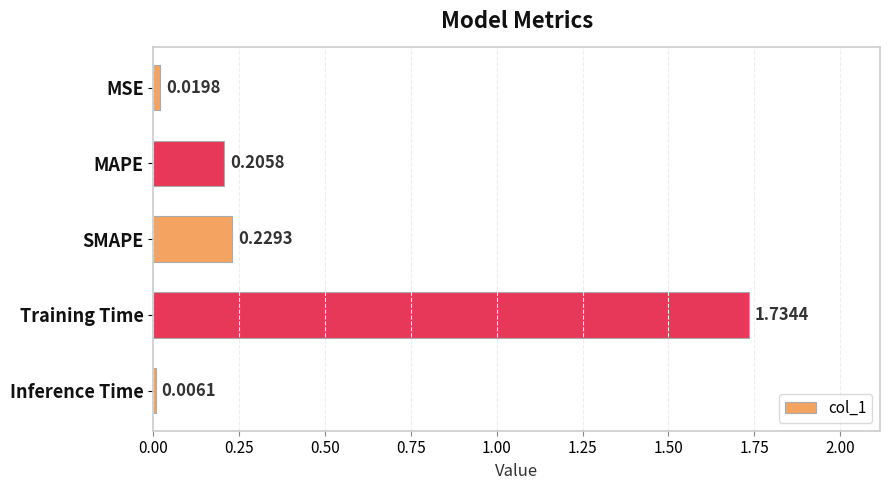

At which label is the value closest to 0?

Inference Time